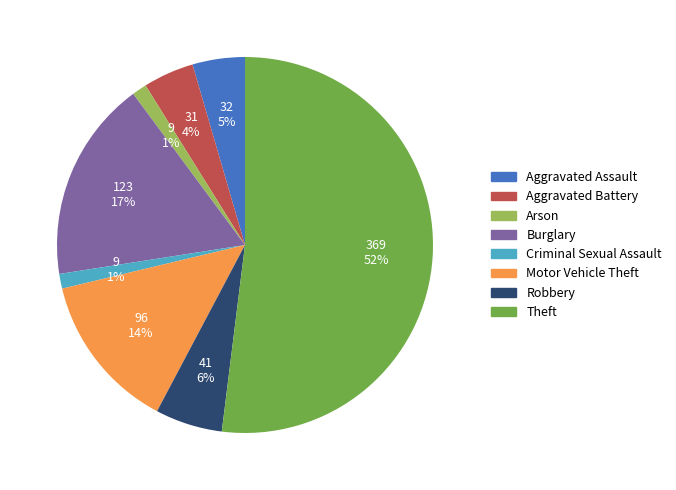

Combined, do Arson and Robbery account for over 50%?

No